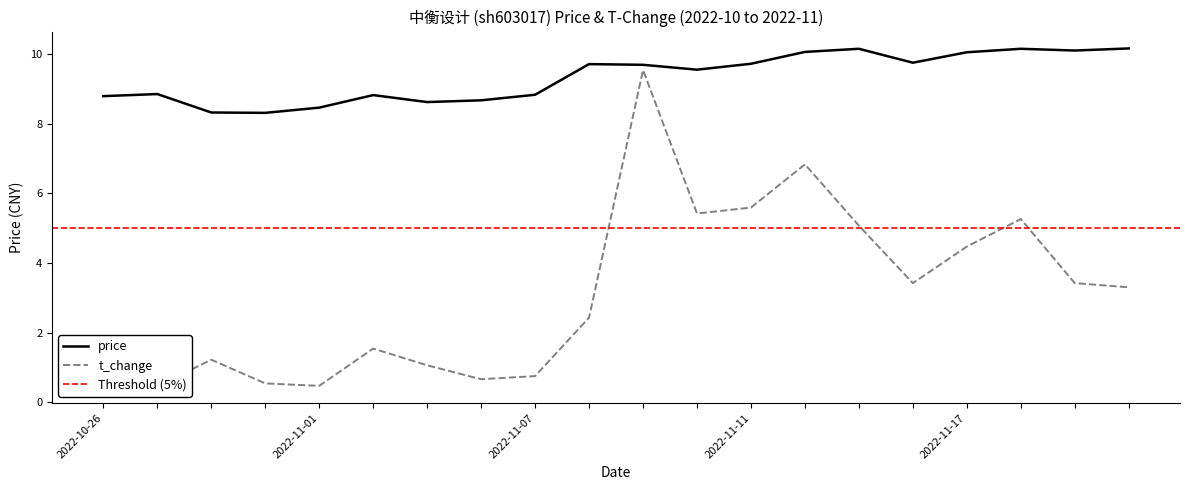

True or false: t_change and price cross at least once.

False